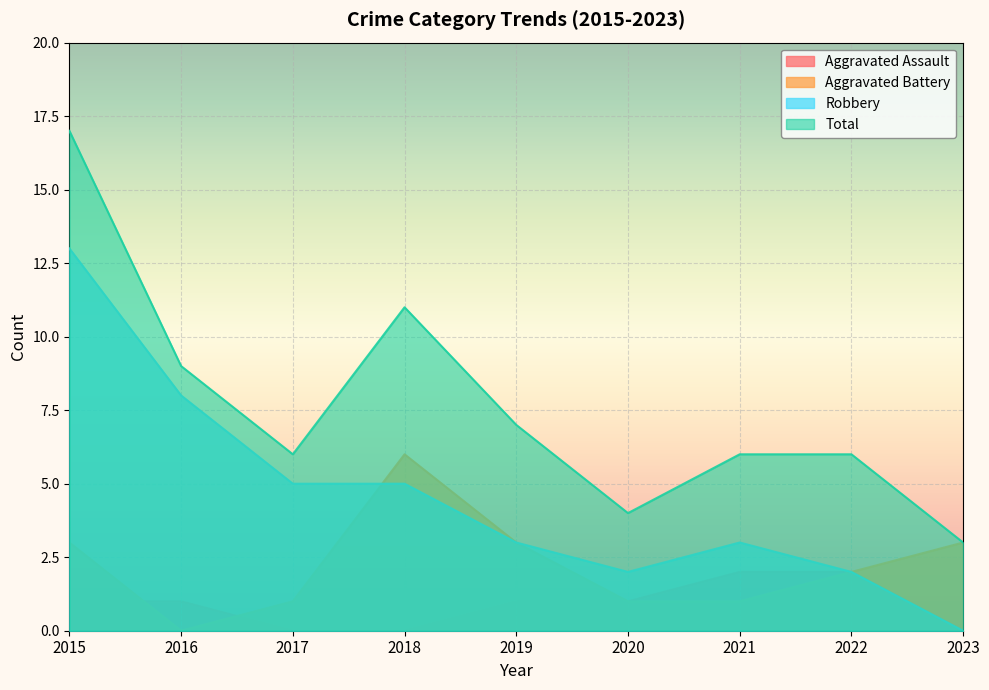

True or false: Robbery has a value of 5 at 2017.

True